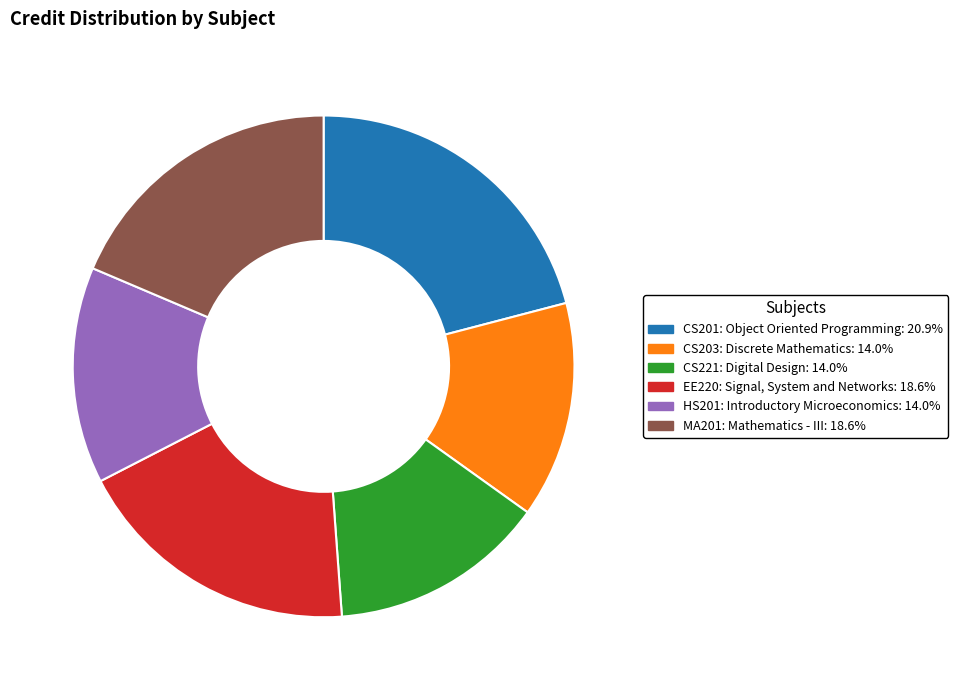

The MA201: Mathematics - III slice represents 13% of the pie. True or false?

False